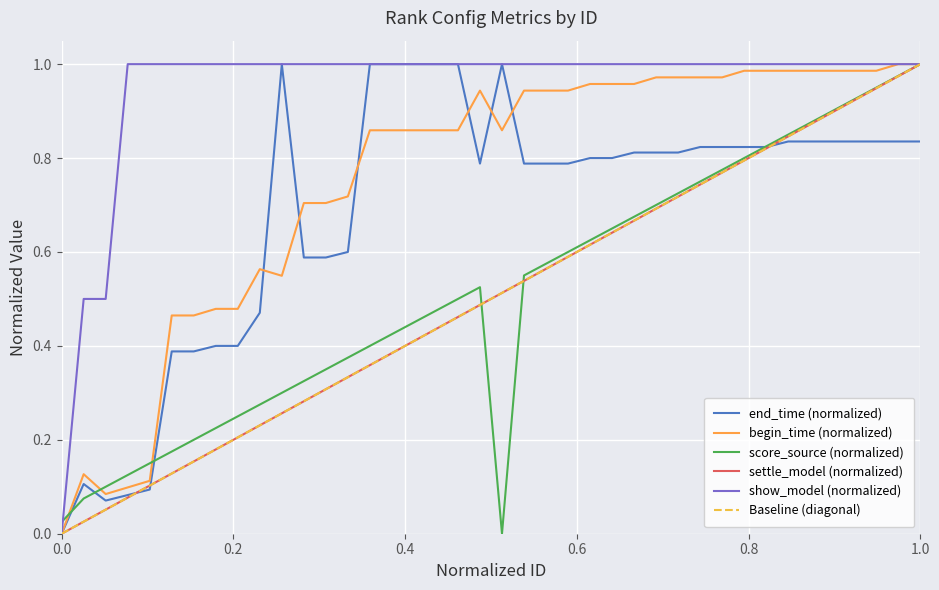

Is the value of begin_time_norm at 34 greater than the value of show_model at 33?

No